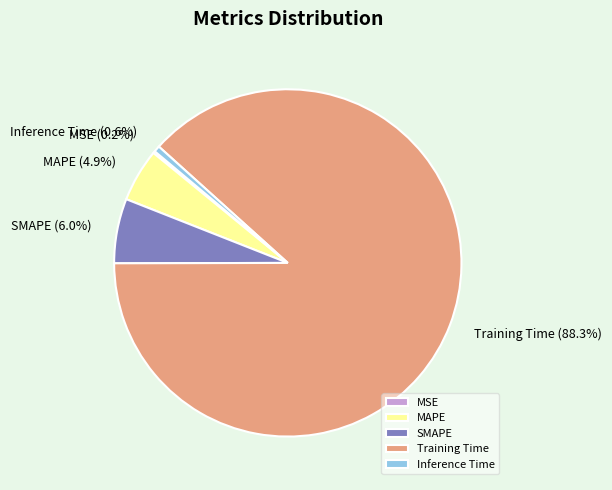

What percentage is NOT represented by SMAPE?

94.0%